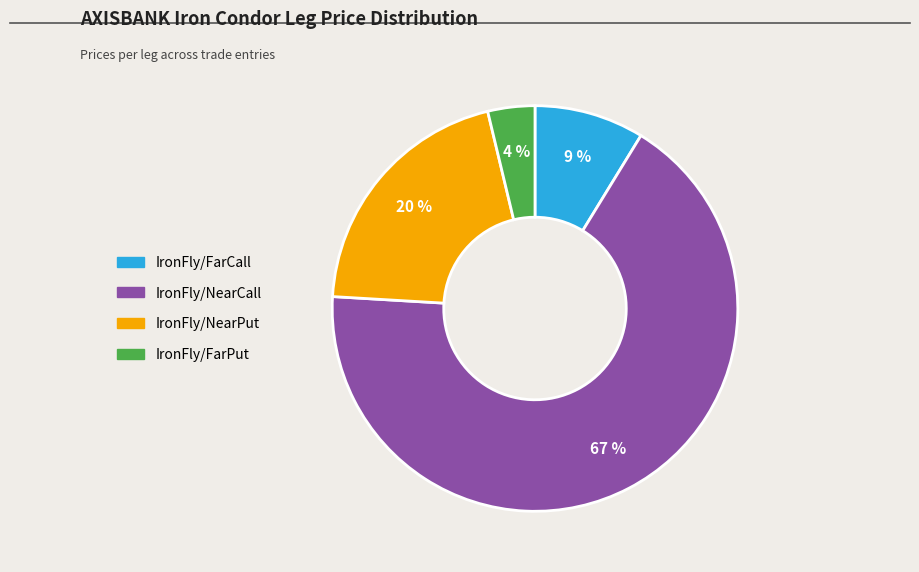

To the nearest percent, what is the difference between the largest and smallest slice percentages?

63%